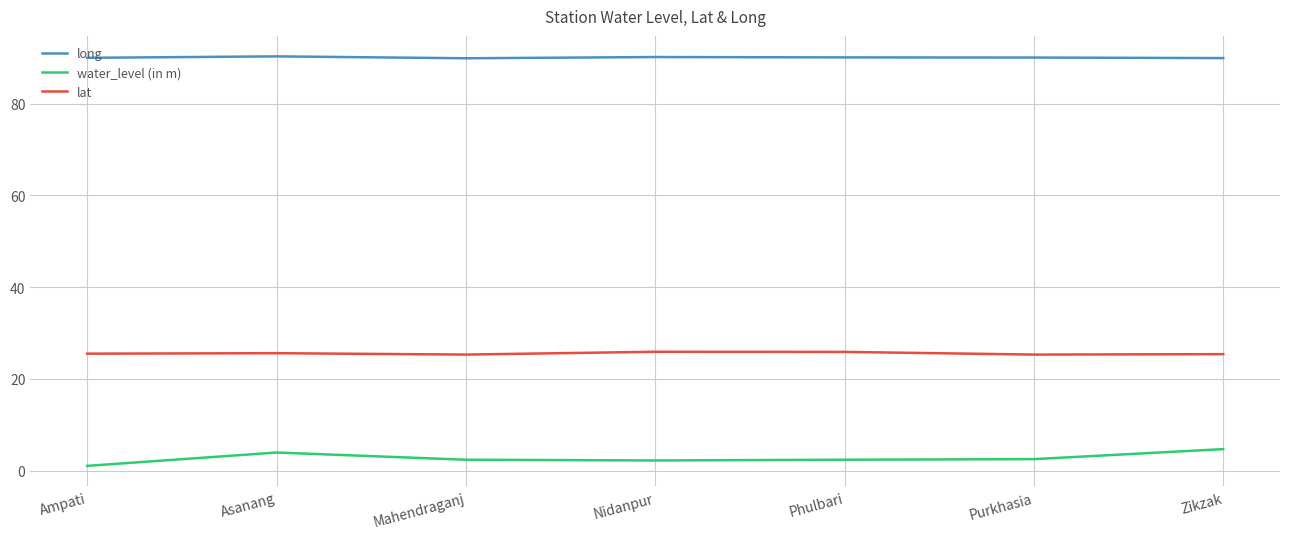

What is the greatest value displayed?

90.3